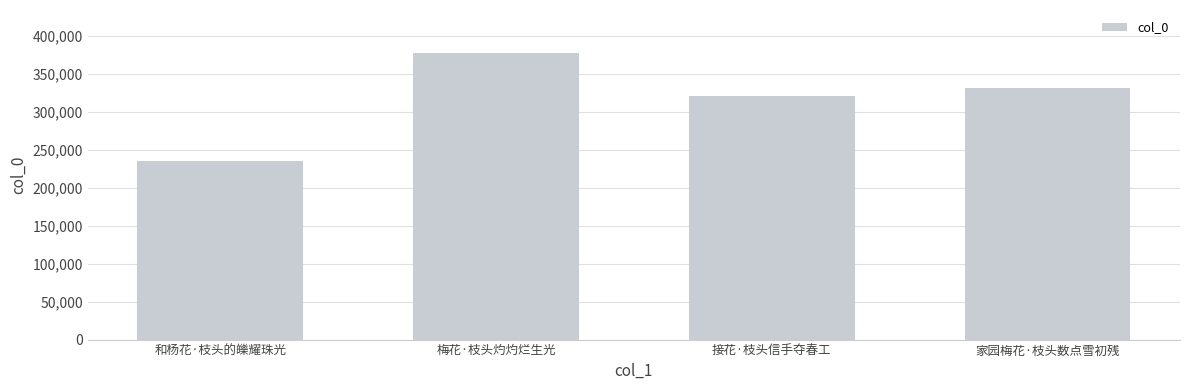

What is the difference between the maximum and second lowest values?

56699